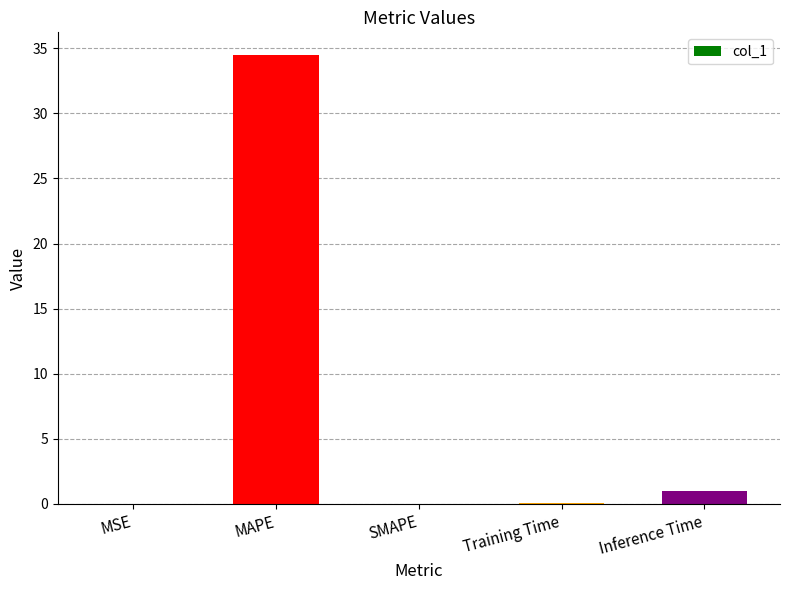

At which label is the value closest to 17?

Inference Time